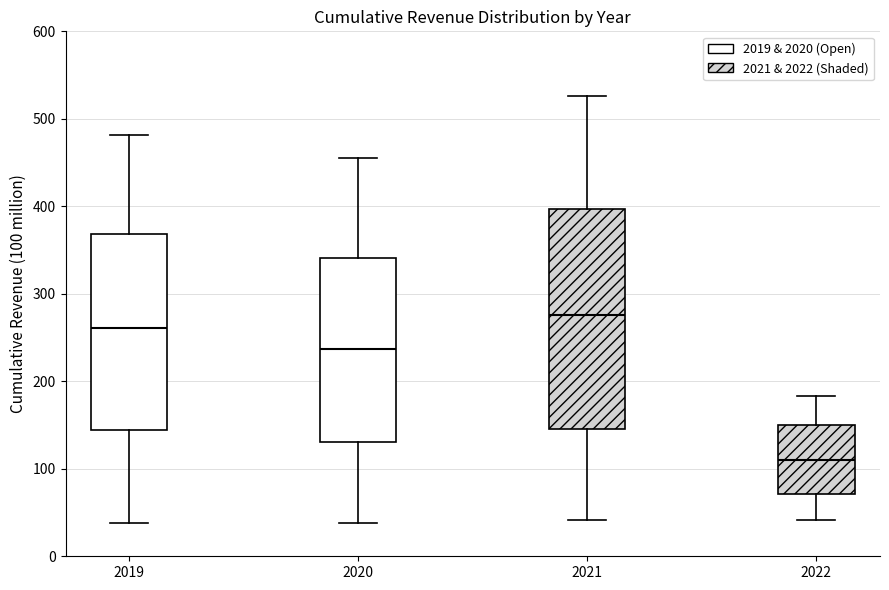

Reading left to right, read every box against the y-axis: the position of its median line, the range the box covers, and the ends of its whiskers. The values are not printed on the chart, so give them approximately, as read against the axis.

2019: median 260, box 140 to 370, whiskers 40 to 480
2020: median 240, box 130 to 340, whiskers 40 to 460
2021: median 280, box 150 to 400, whiskers 40 to 530
2022: median 110, box 70 to 150, whiskers 40 to 180